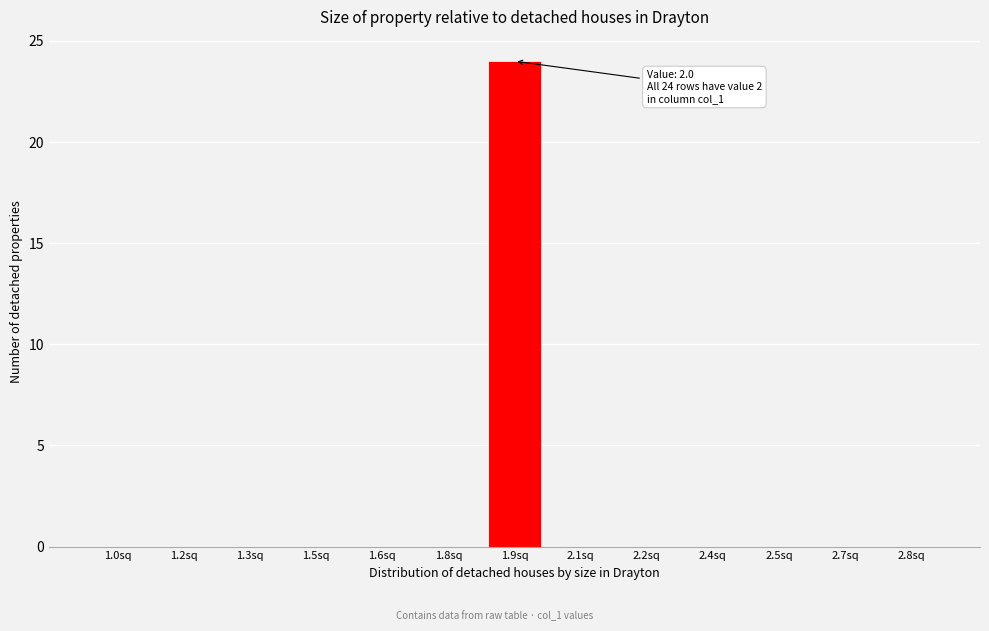

Reading right to left, list all the values displayed in this chart.

2.8sq=0	2.7sq=0	2.5sq=0	2.4sq=0	2.2sq=0	2.1sq=0	1.9sq=24	1.8sq=0	1.6sq=0	1.5sq=0	1.3sq=0	1.2sq=0	1.0sq=0